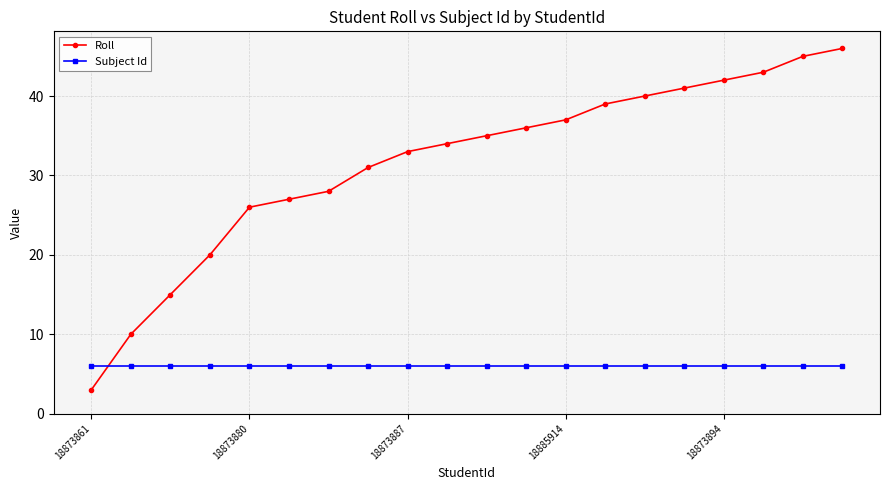

Which series has the largest total across all categories?

Roll